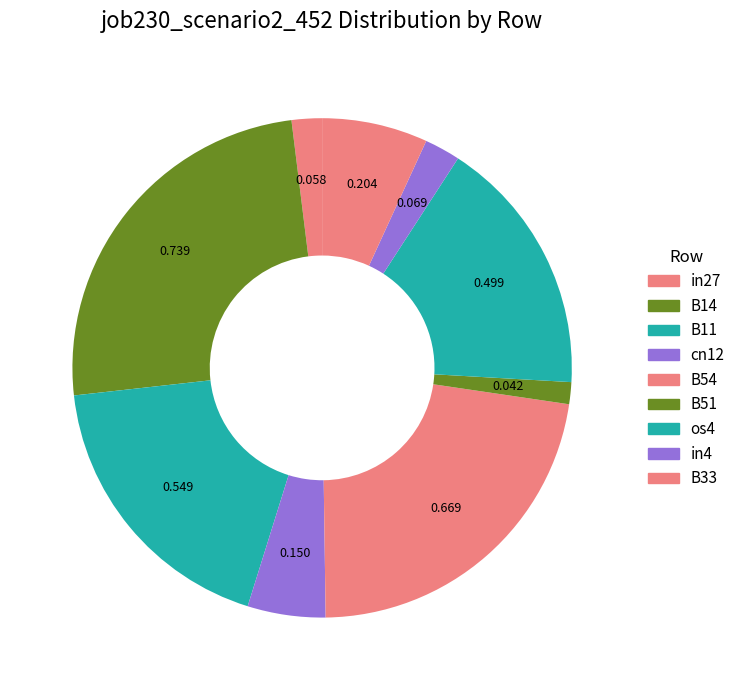

What is the change in value from in27 to cn12?

+0.1